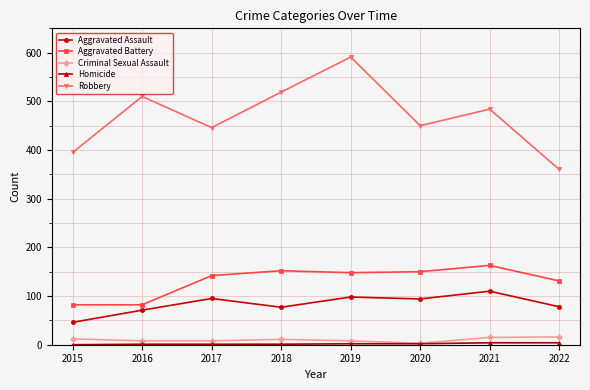

What is the maximum value shown in the chart?

591